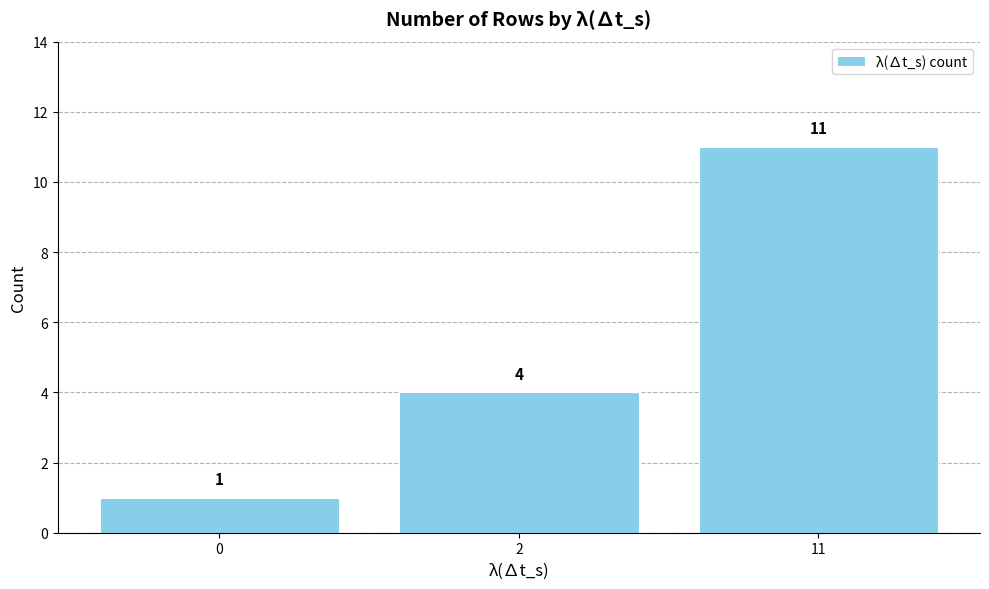

How many categories are shown in the chart?

3